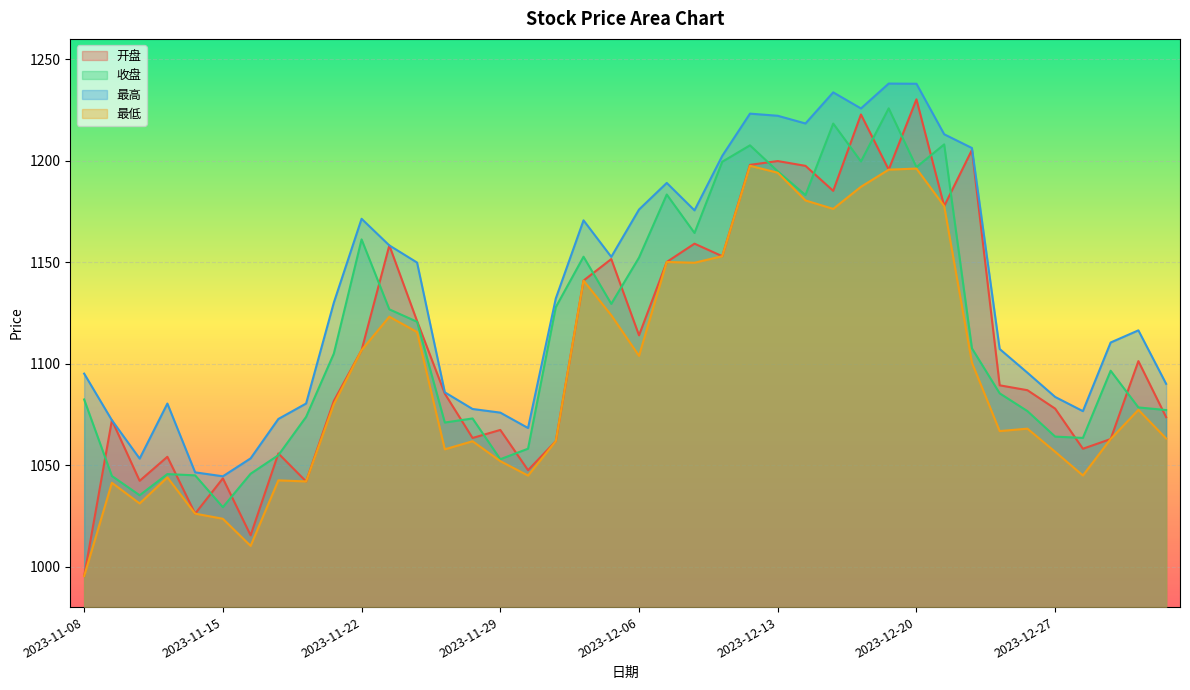

What position from the left is 2023-12-01?

18